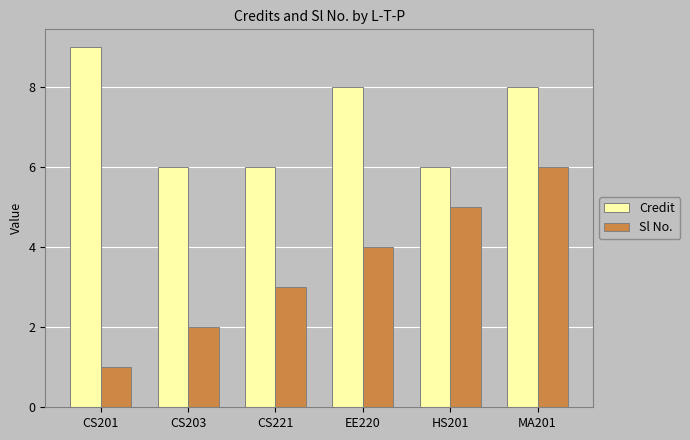

Which series has the largest total across all categories?

Credit